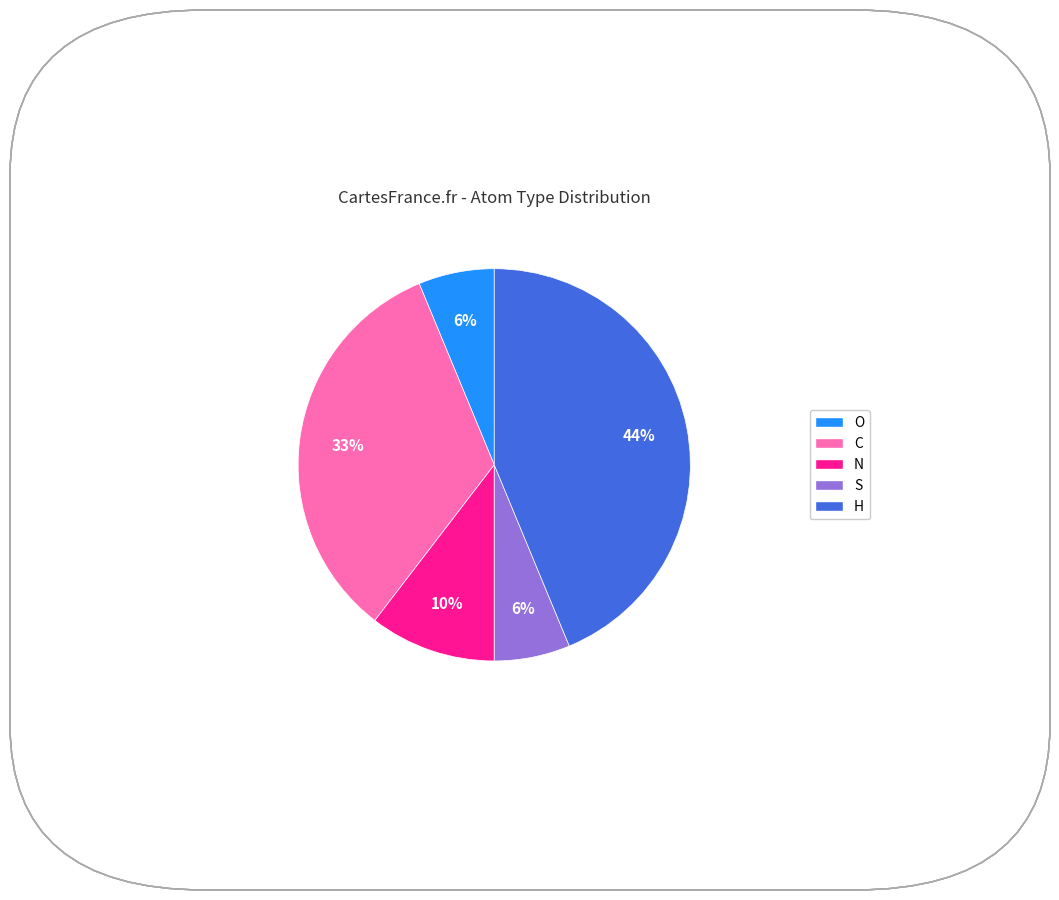

Does any single category account for the majority?

No